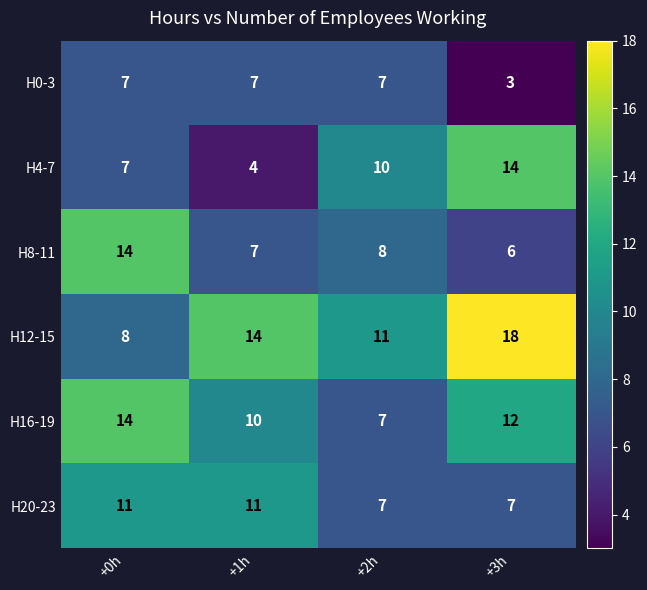

What is the average value of the H16-19 series?

11